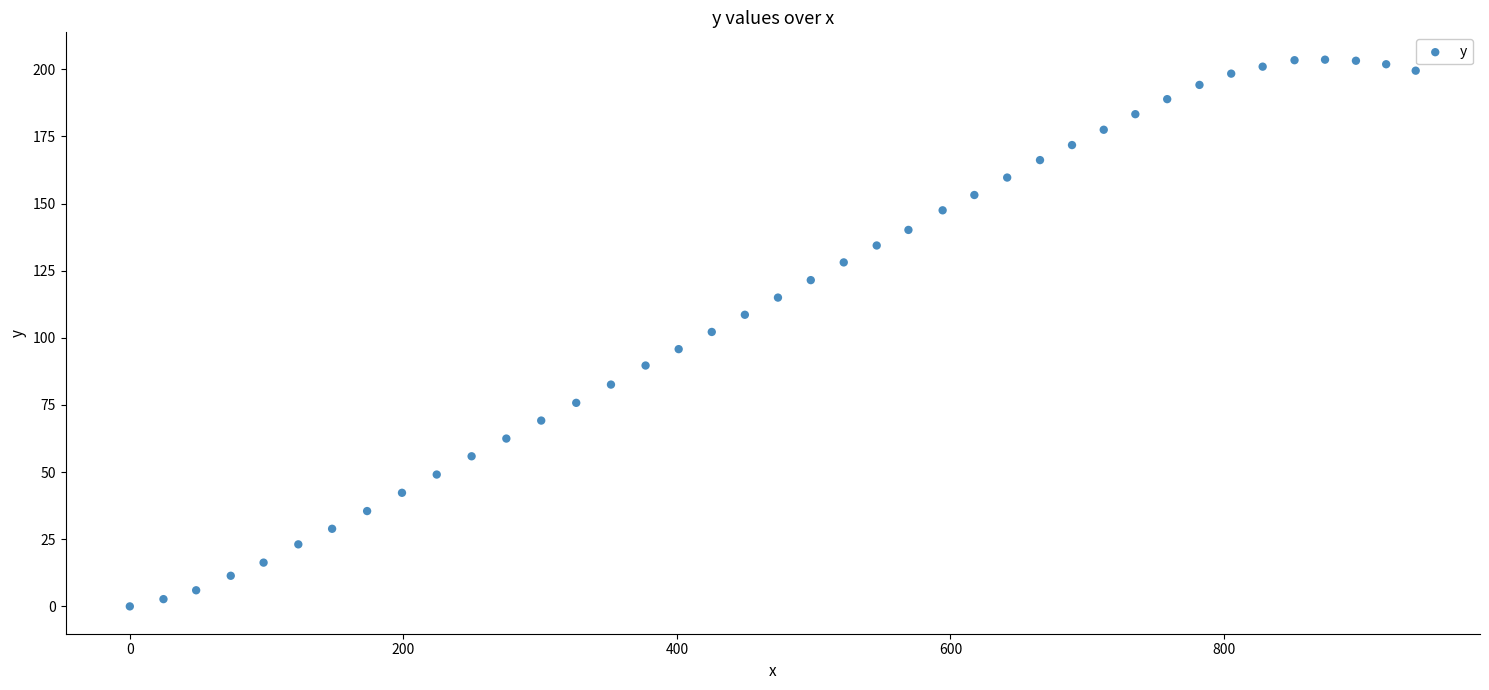

What is the range of Y values (max minus min)?

203.6